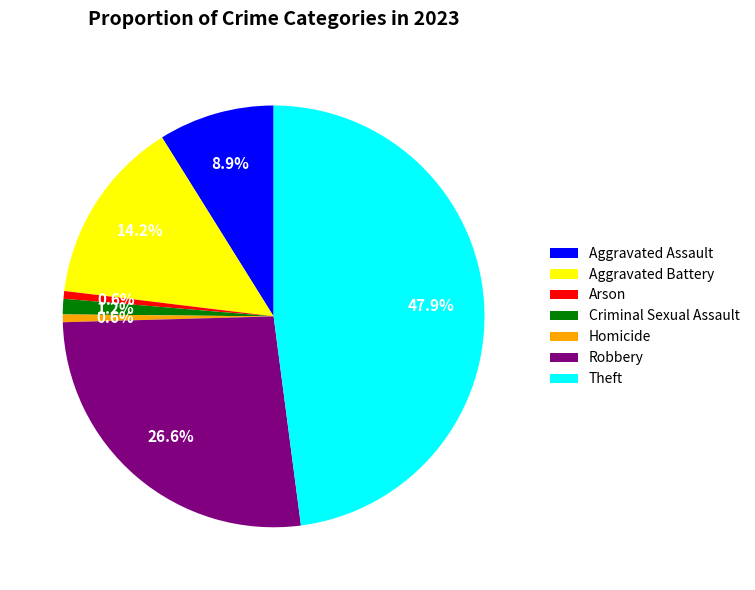

Which category has the biggest portion of the pie?

Theft